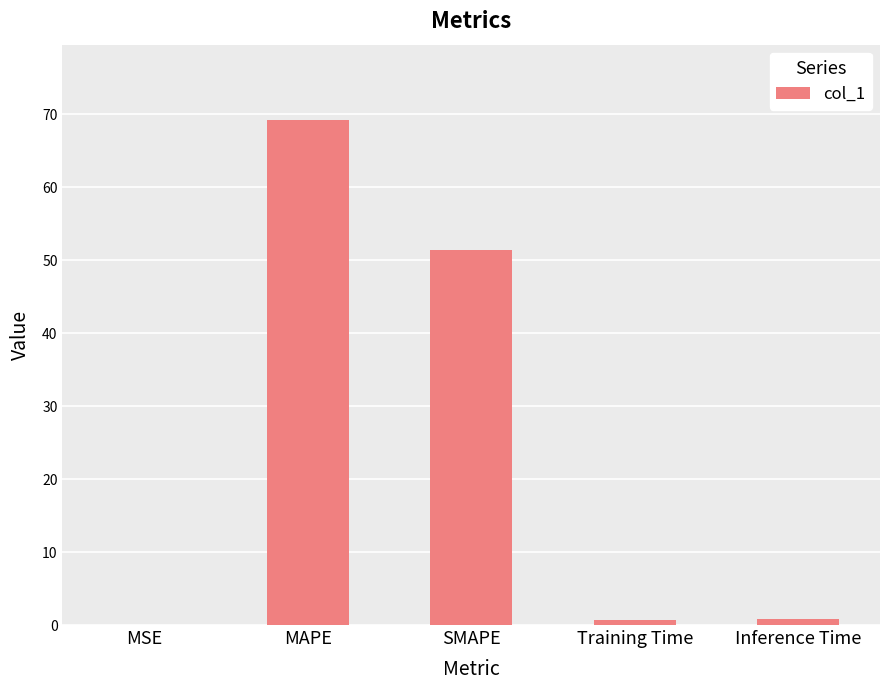

At which category does the chart reach its peak across all series?

MAPE